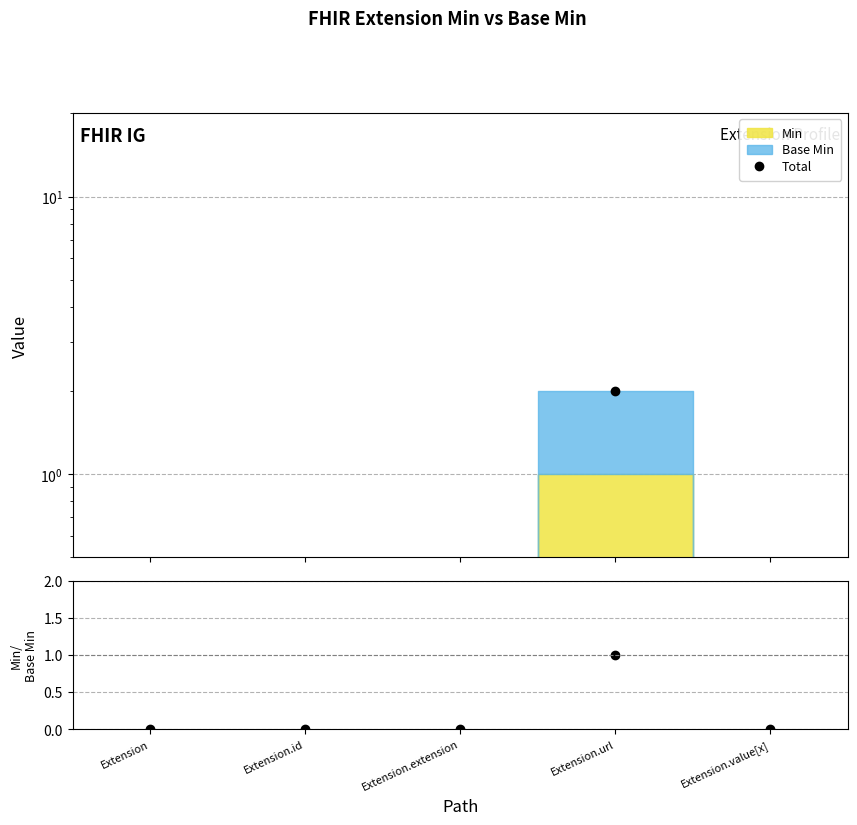

What is the label of the 5th point from the right?

Extension